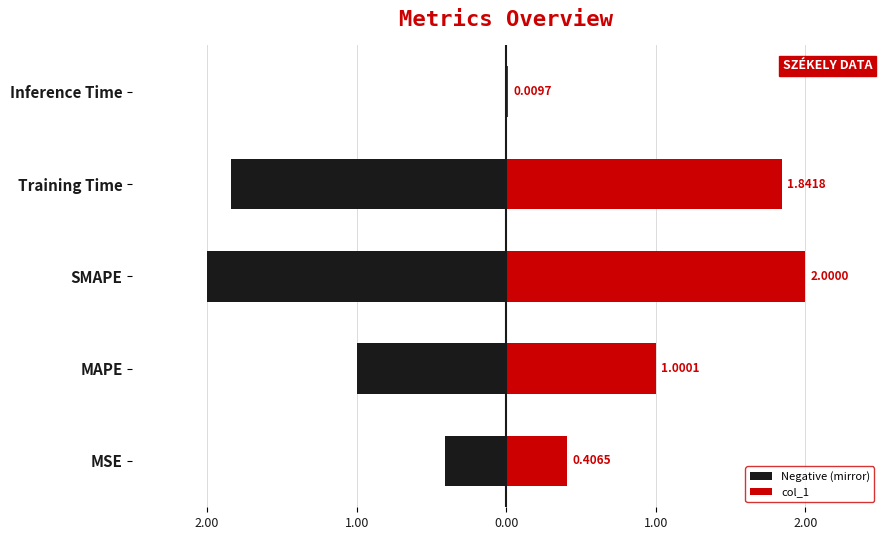

What is the difference between the maximum and second lowest values in the Negative (mirror) series?

1.8